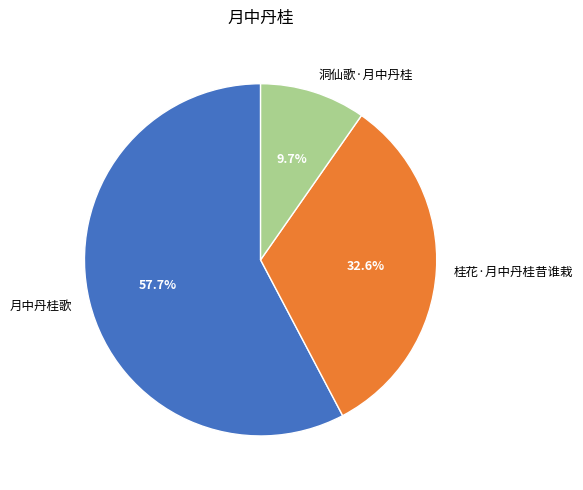

Which category has the biggest portion of the pie?

月中丹桂歌